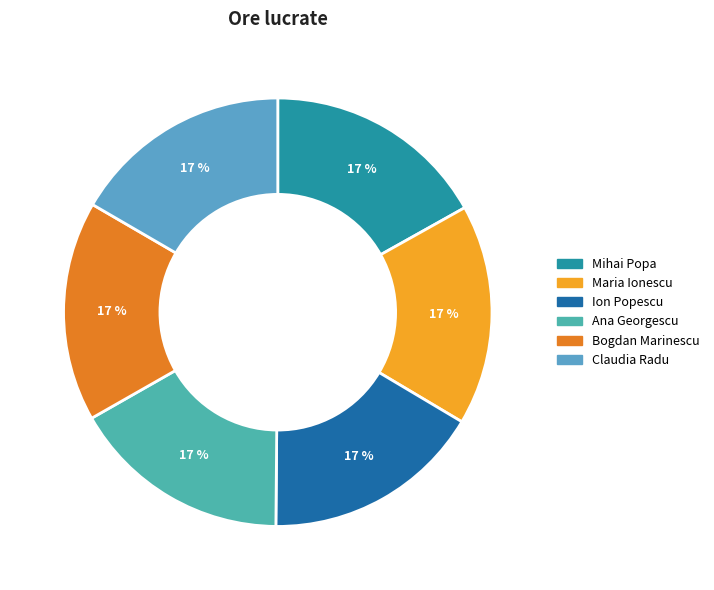

How many segments does this pie chart have?

6